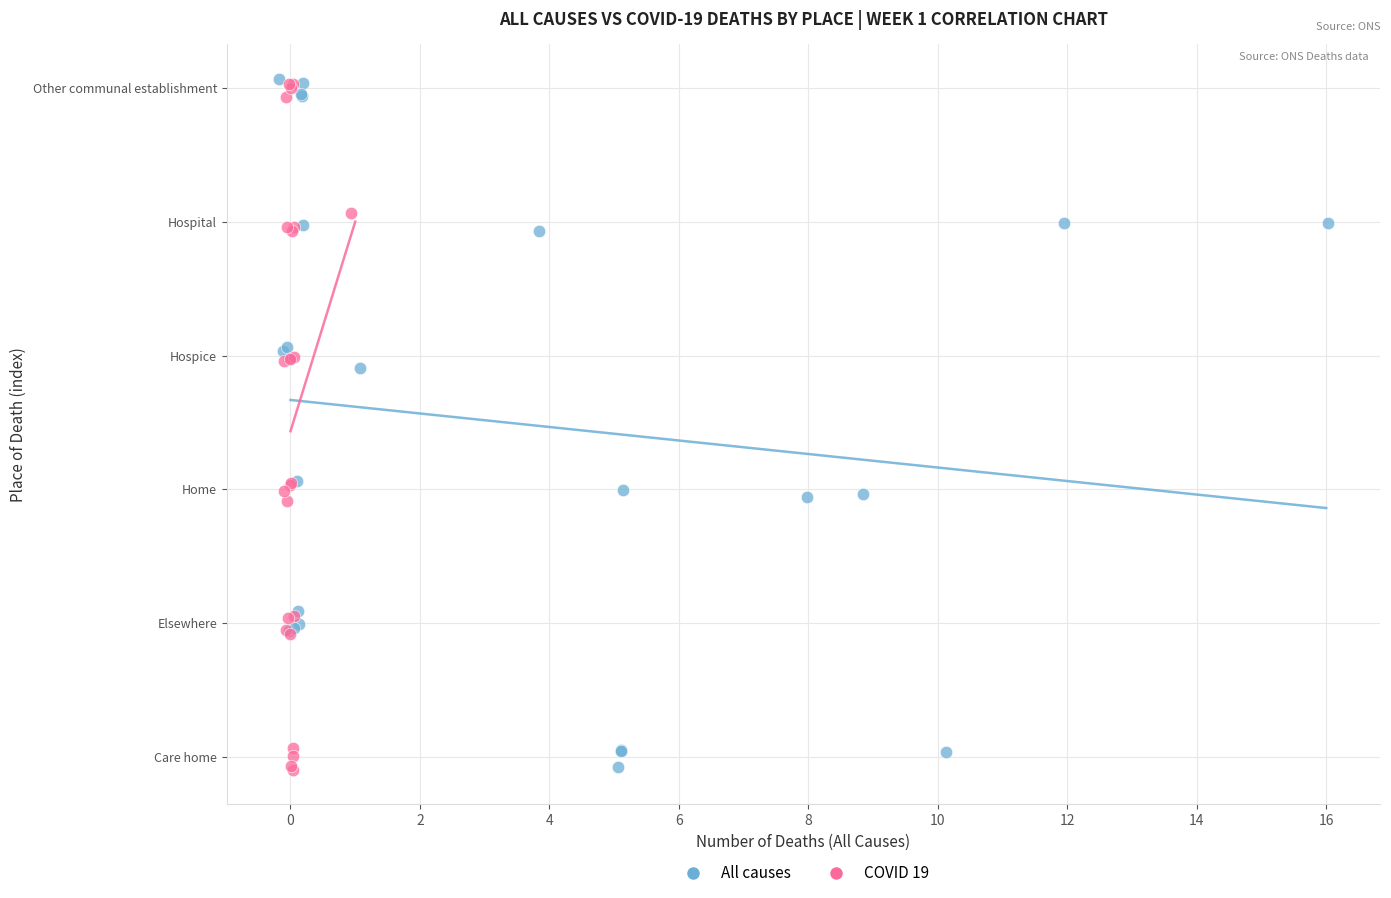

What are all the series names shown in the legend?

All causes, COVID 19